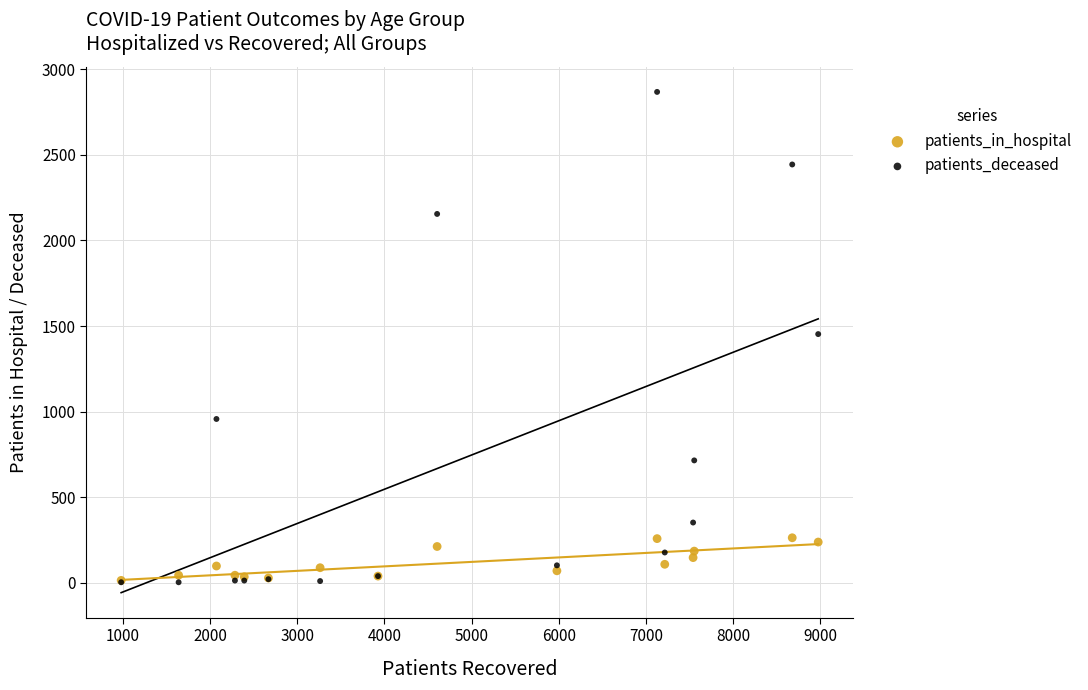

What are all the series names shown in the legend?

patients_in_hospital, patients_deceased